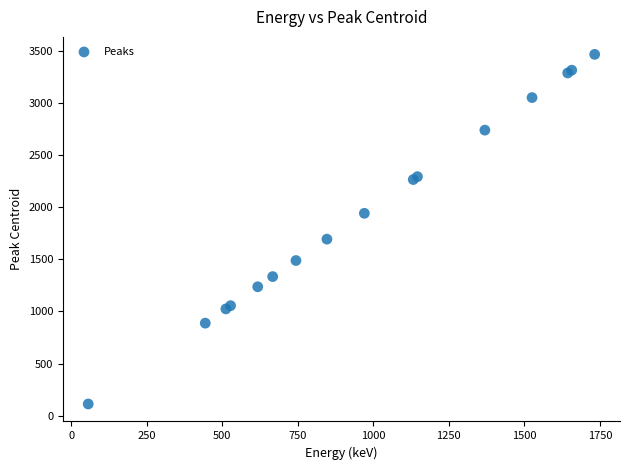

What Y value in the scatter plot is closest to 1788?

1693.2